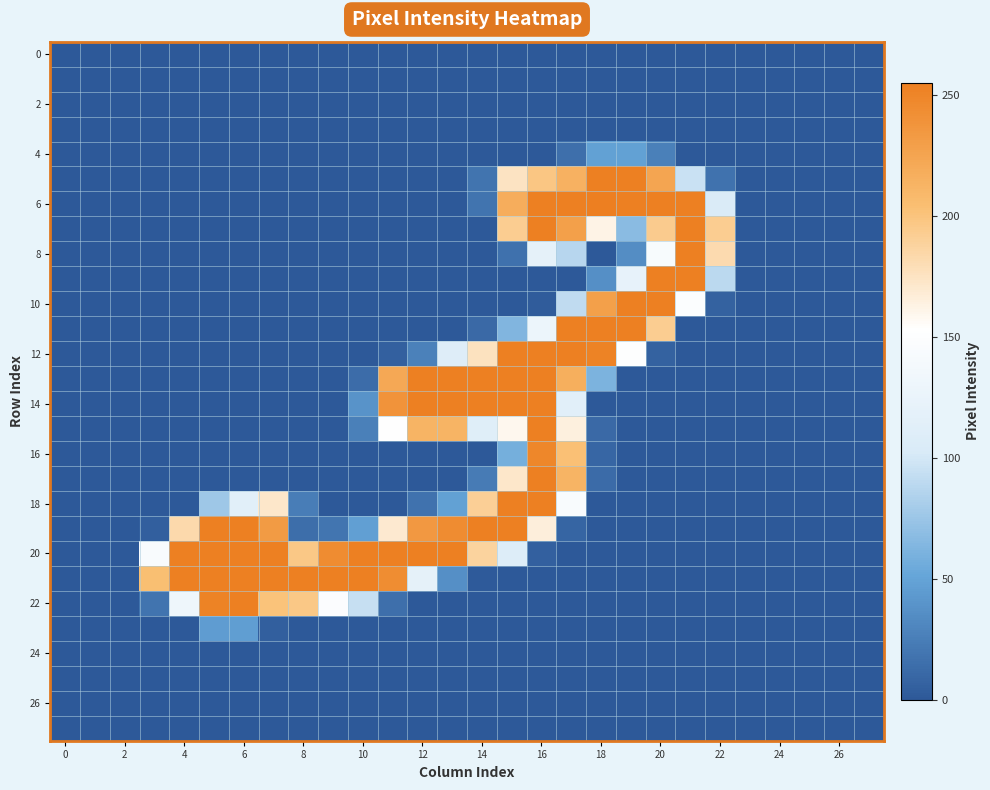

How many categories are shown in the chart?

28